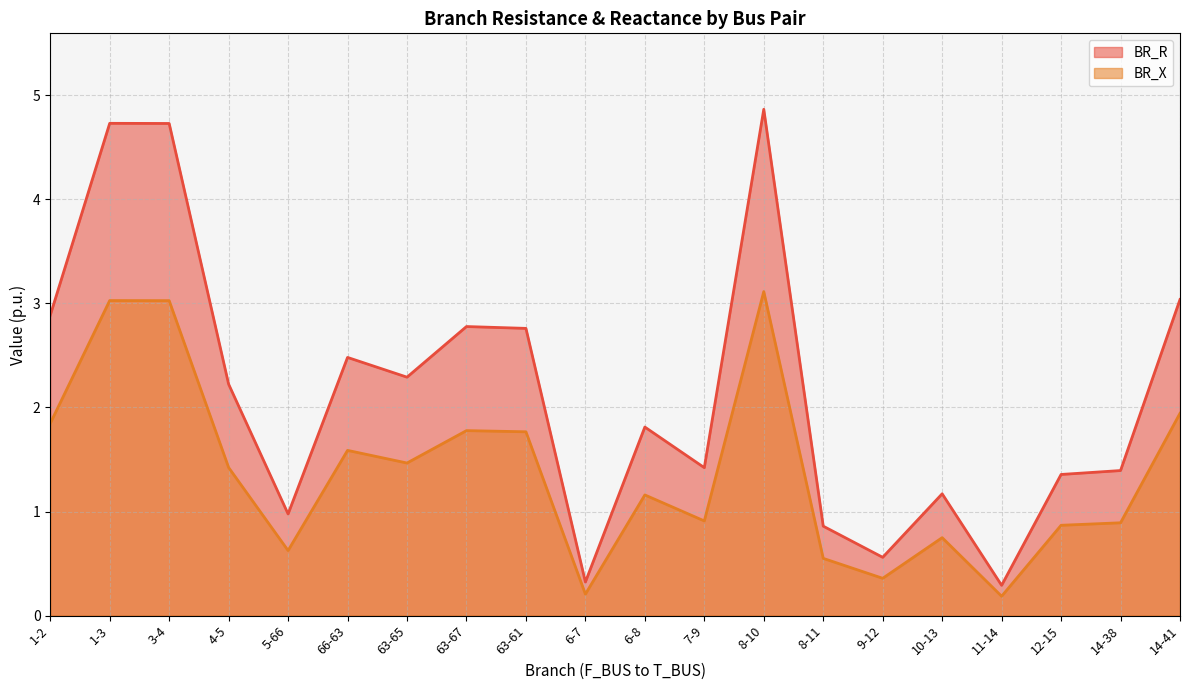

True or false: BR_X and BR_R cross at least once.

False